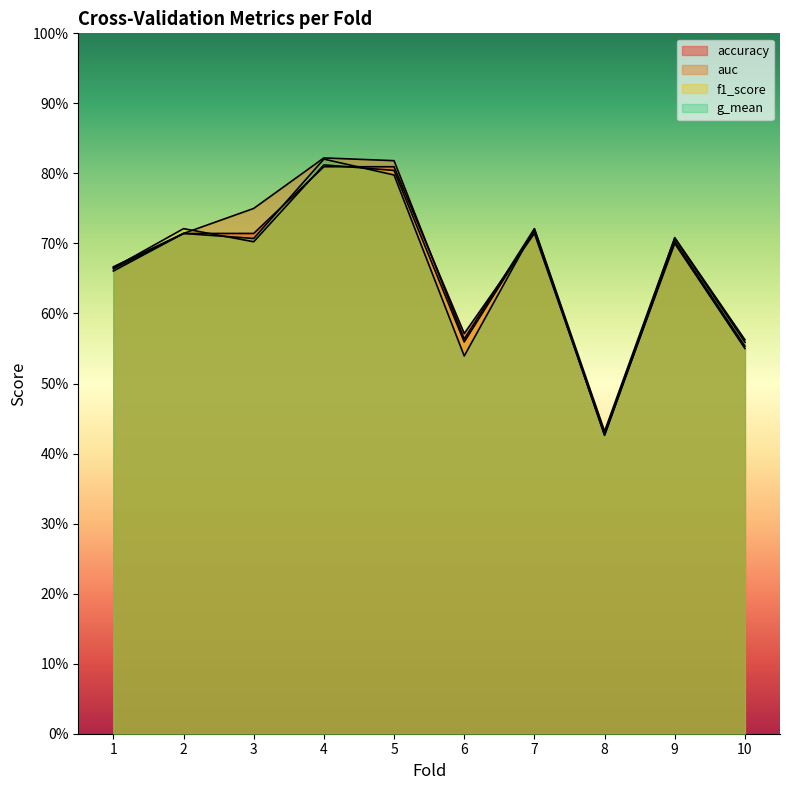

Which label corresponds to the largest value in the chart?

4